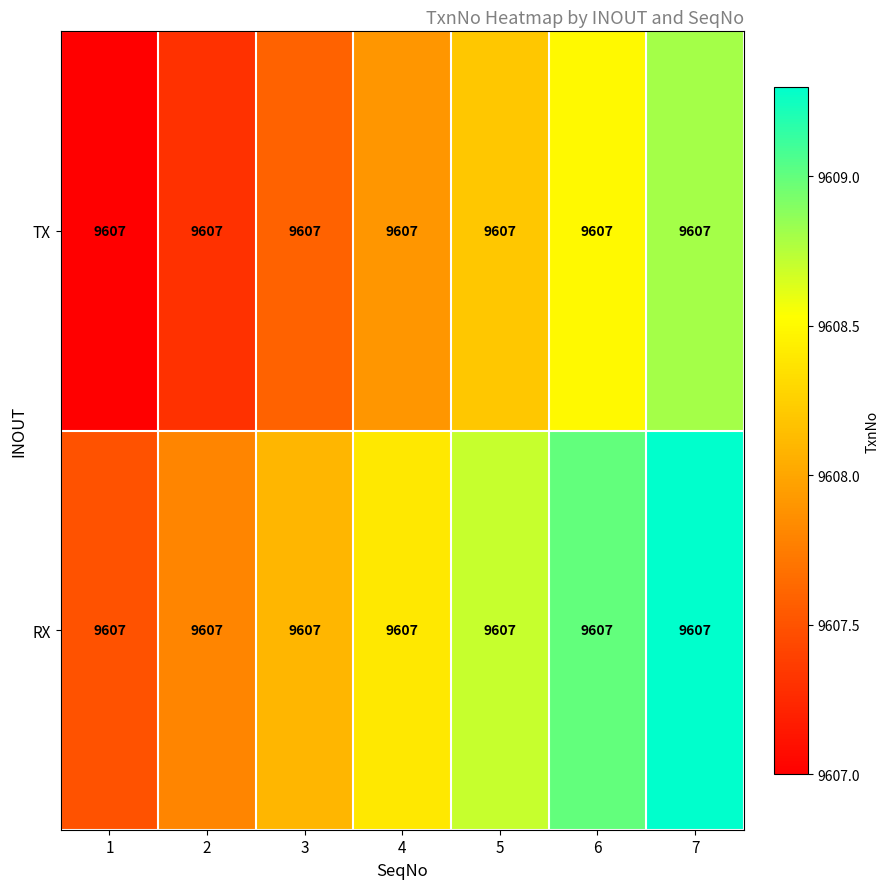

What is the sum of the TX values at 6 and 2?

19215.8